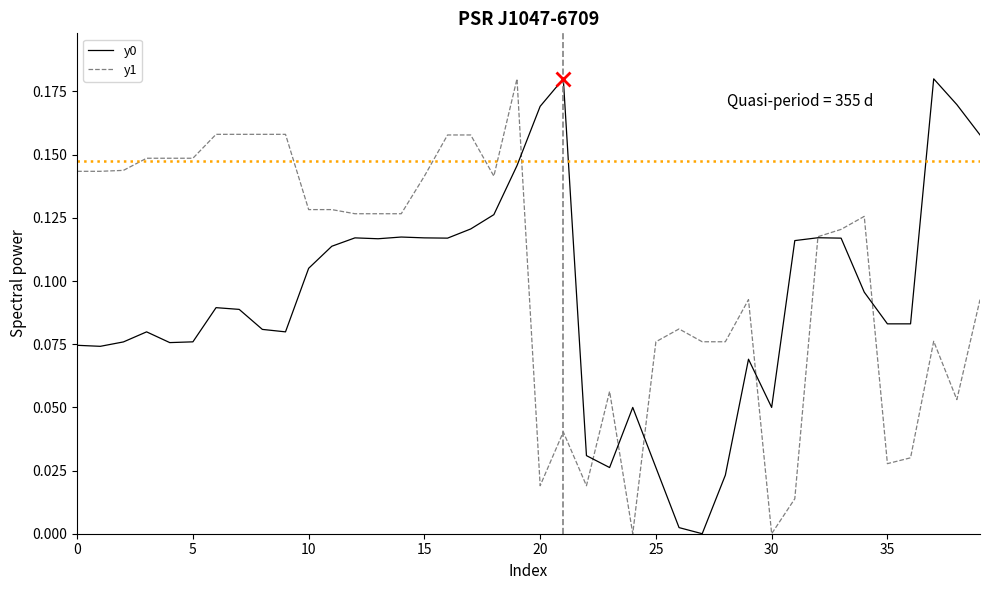

Rank the series by their average value, from highest to lowest.

y1, y0